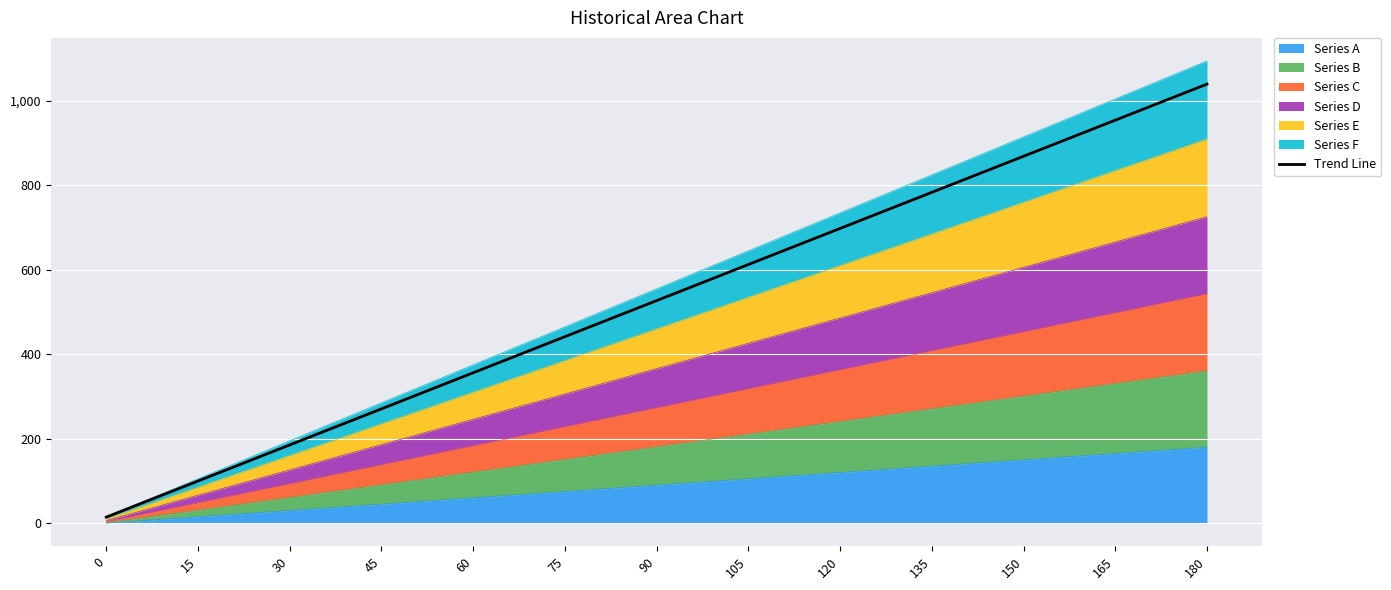

What is the change in value from 0 to 150?

+855.0